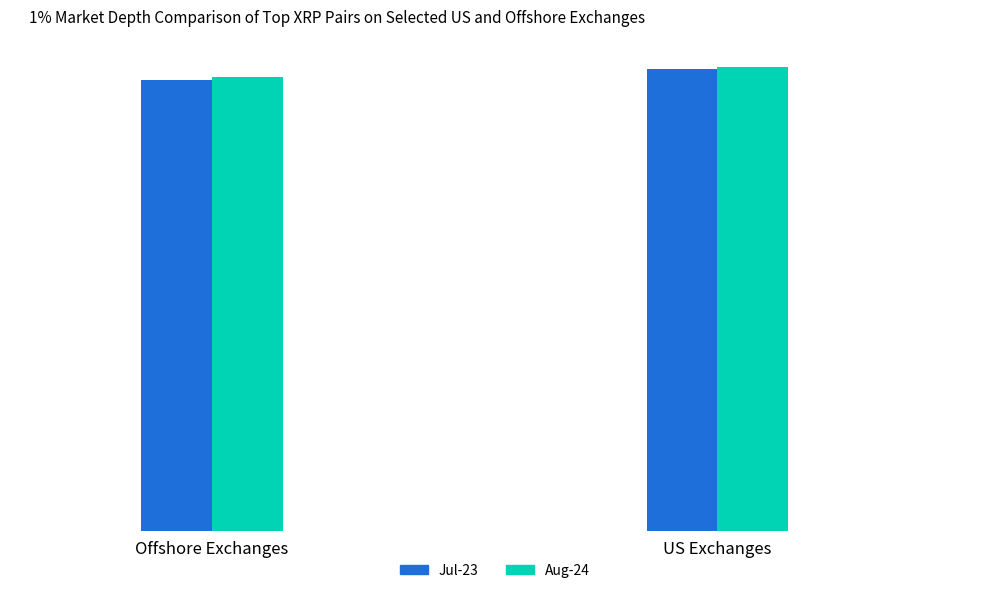

How many data points in Aug-24 are less than 110?

2